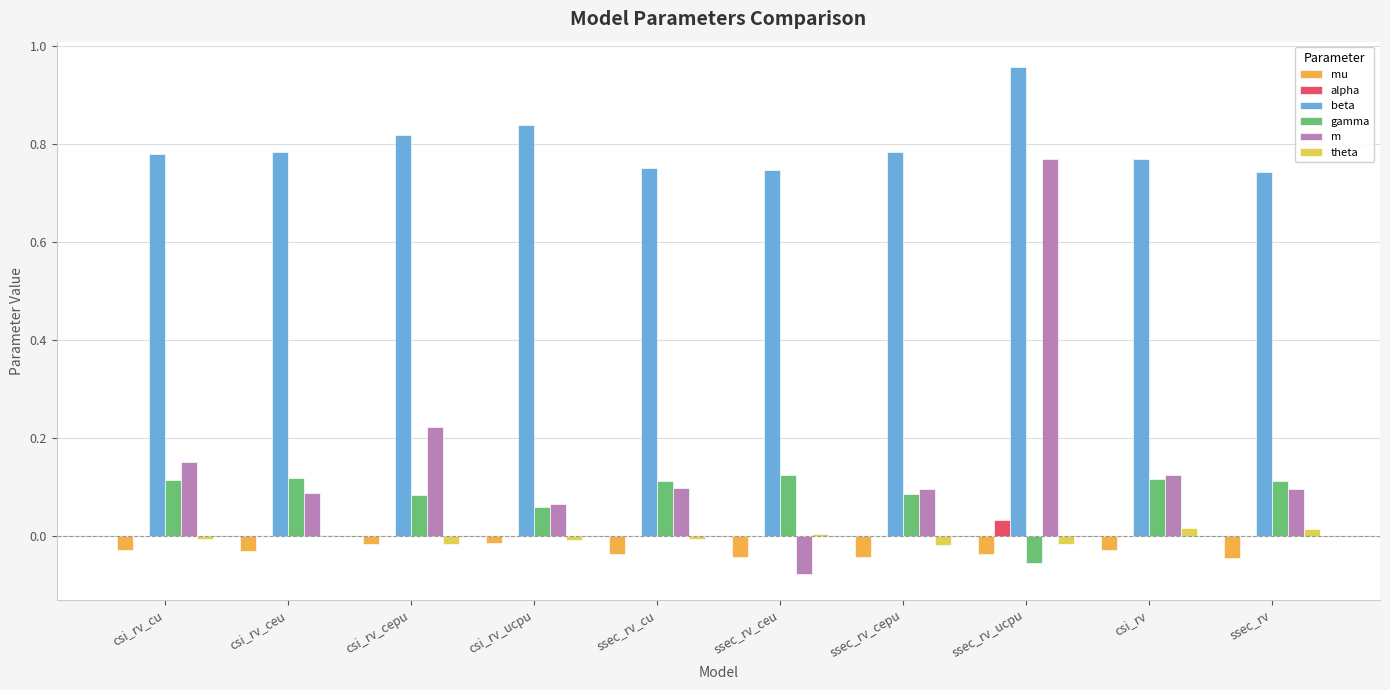

The beta series shows 0.2 at ssec_rv_cepu. True or false?

False